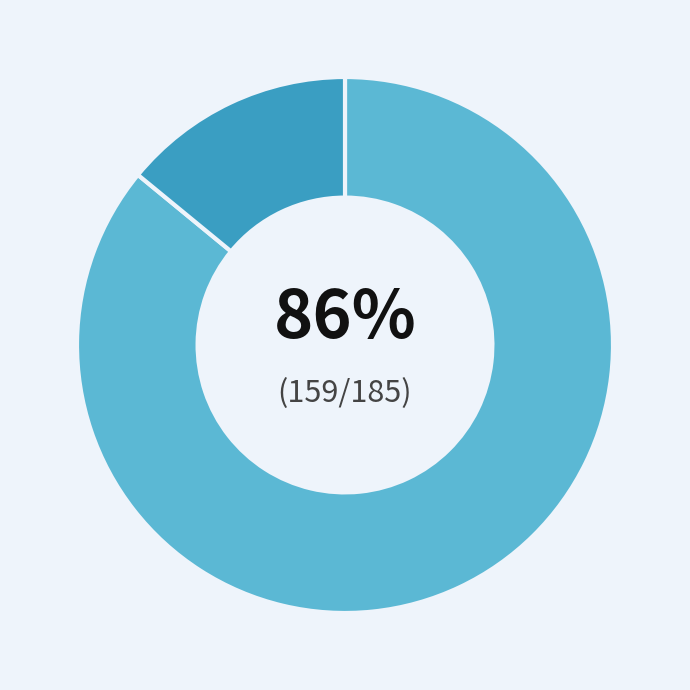

Does any single category account for the majority?

Yes